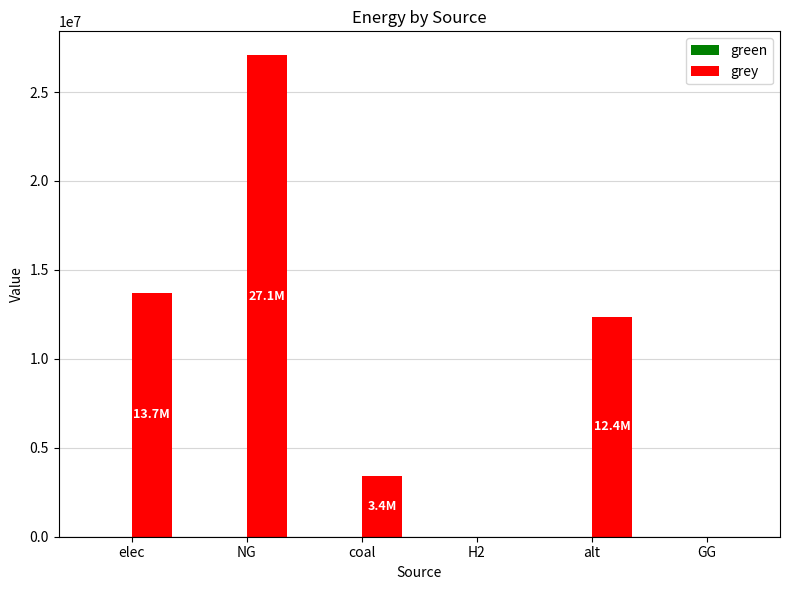

Reading left to right, transcribe all the data shown in this chart.

elec=13693114.1	NG=27059490.3	coal=3427929.0	H2=0.0	alt=12356351.4	GG=0.0